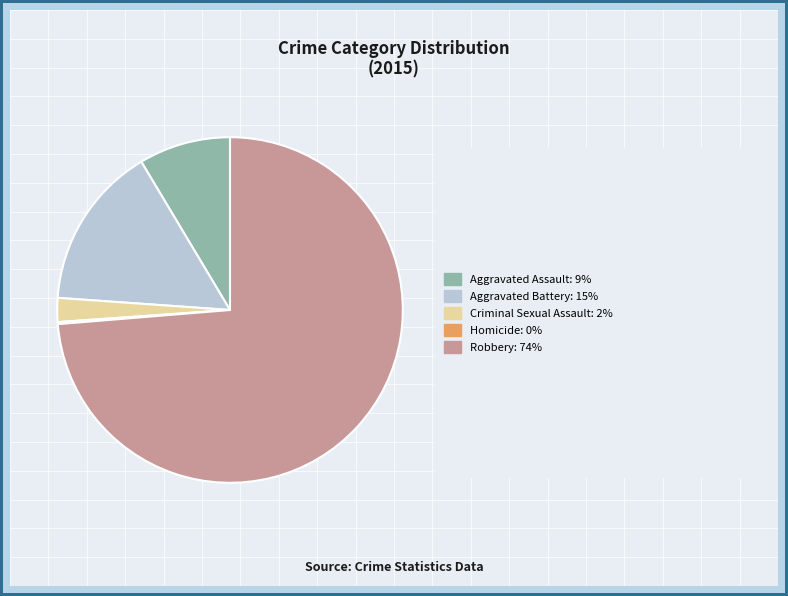

Is there any slice that represents more than half of the pie?

Yes